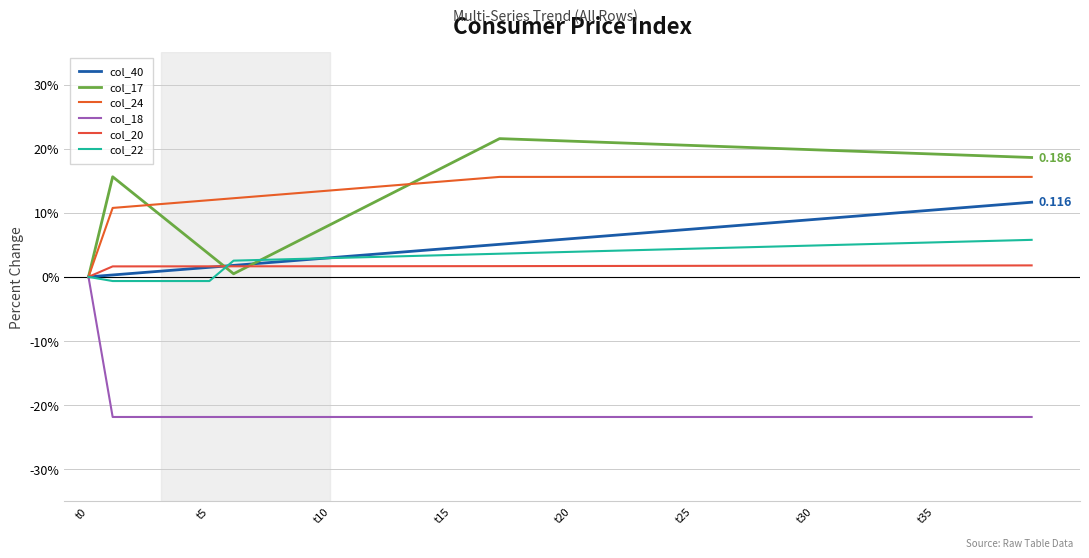

What is the sum of all col_40 values?

2.3